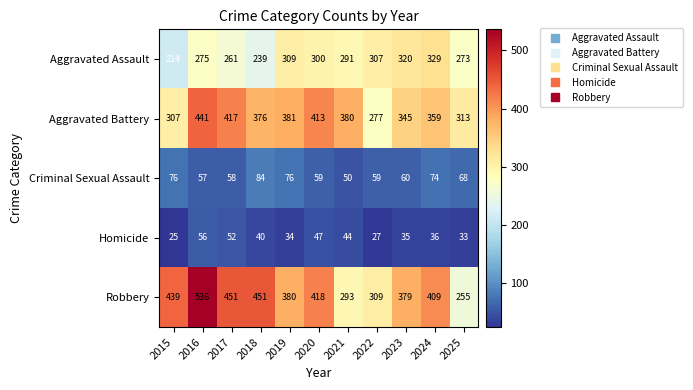

What is the spread (max minus min) of values at 2015?

414